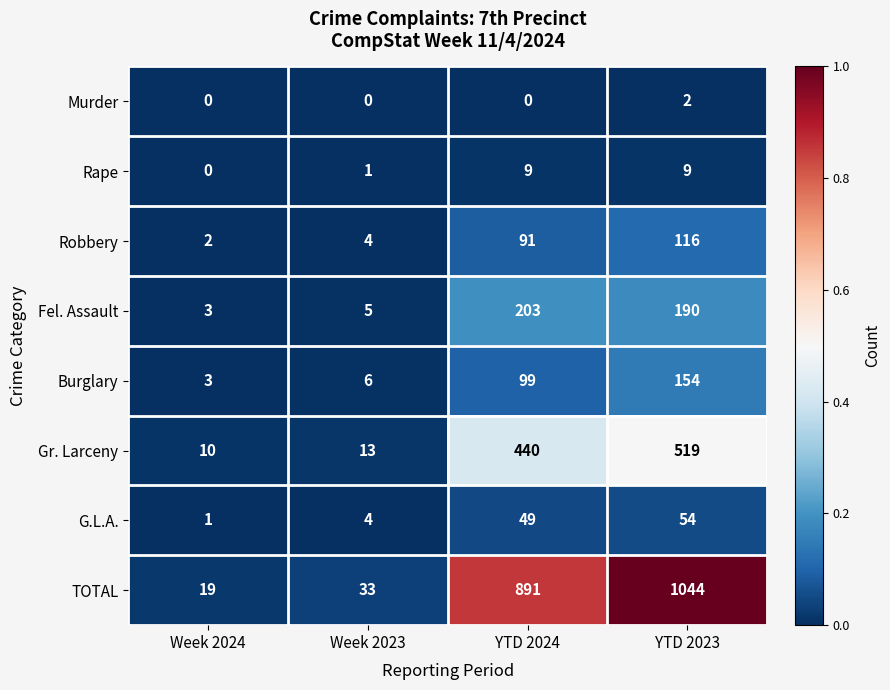

What is the total value across all series at Week 2023?

66